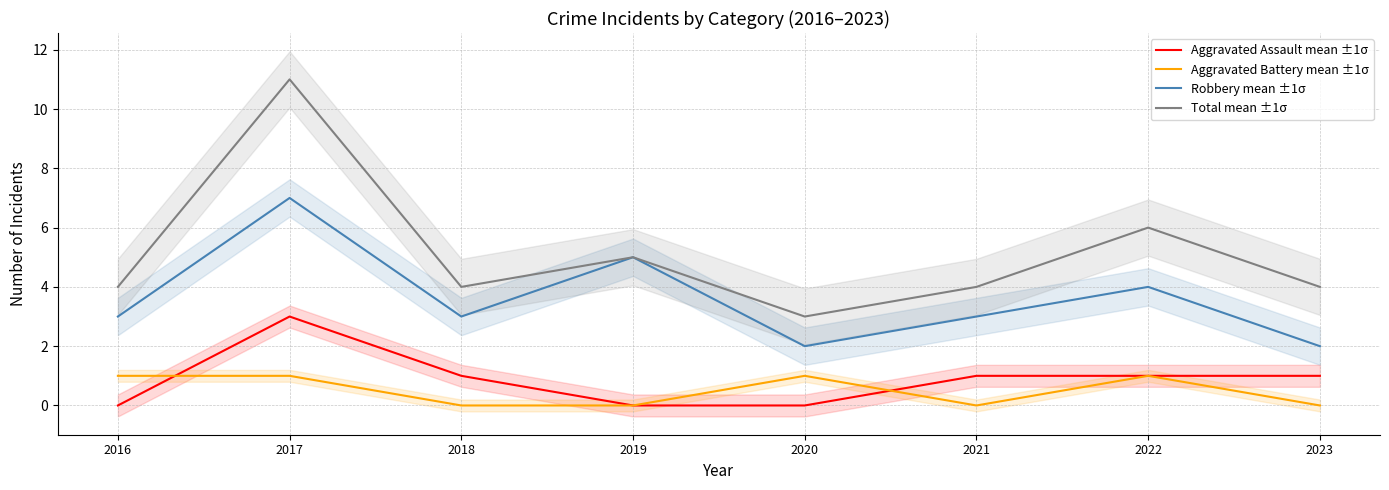

At which category is the sum across all series the highest?

2017